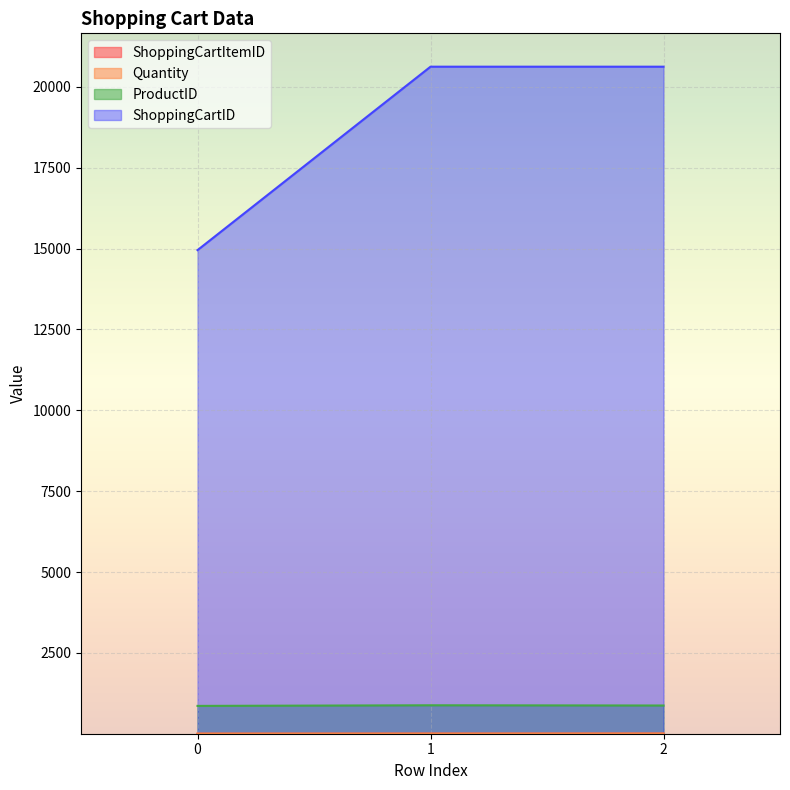

What value does the ShoppingCartID series have at 2, to the nearest 50?

20600